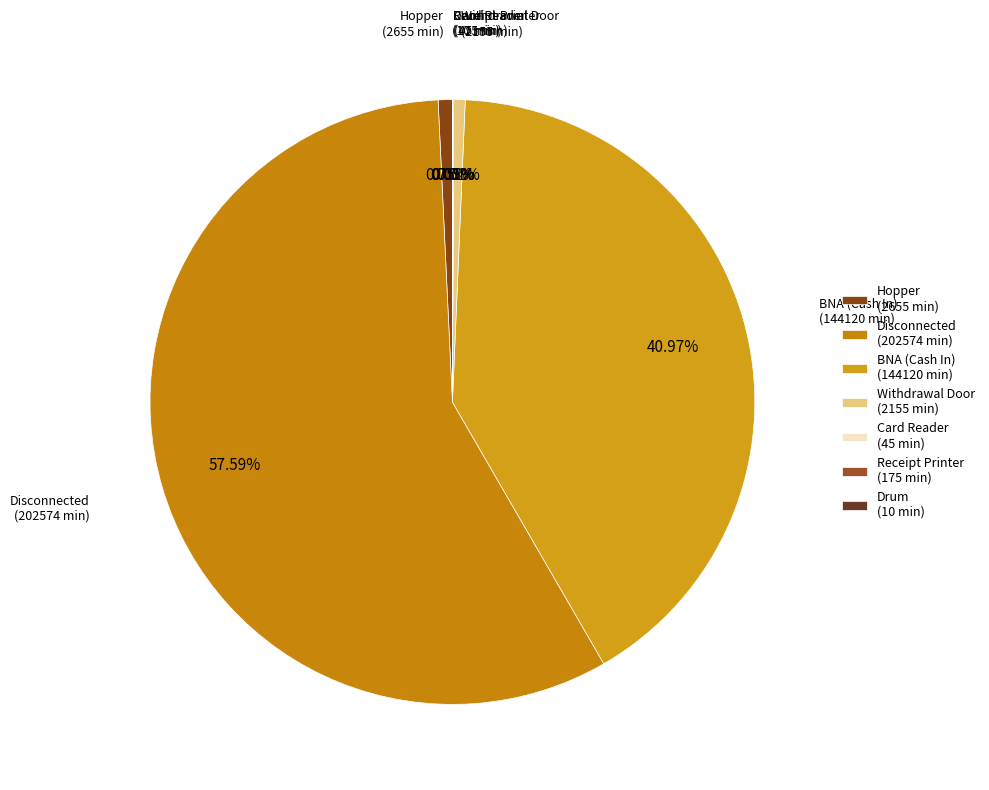

Do BNA (Cash In) (144120 min) and Disconnected (202574 min) together represent more than half of the pie?

Yes